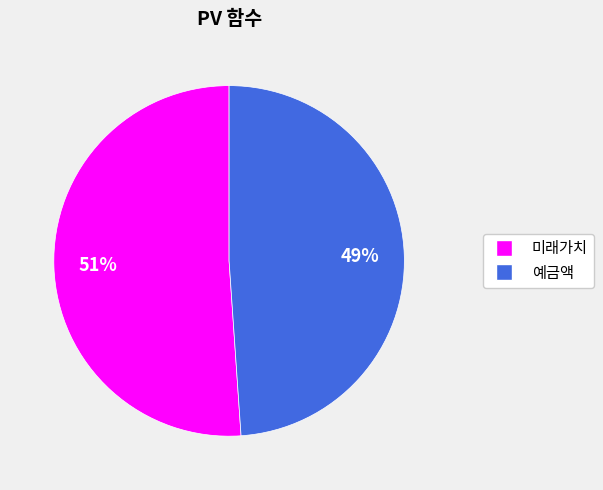

Do 예금액 and 미래가치 together represent more than half of the pie?

Yes